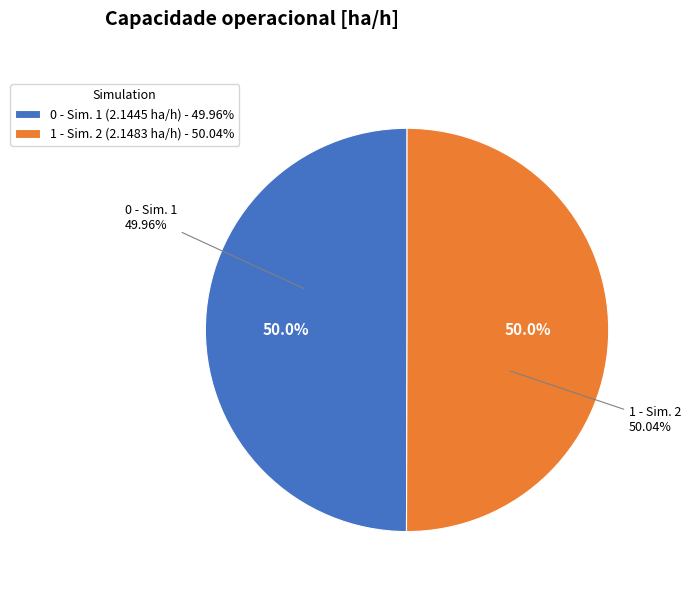

How many slices are in this pie chart?

2